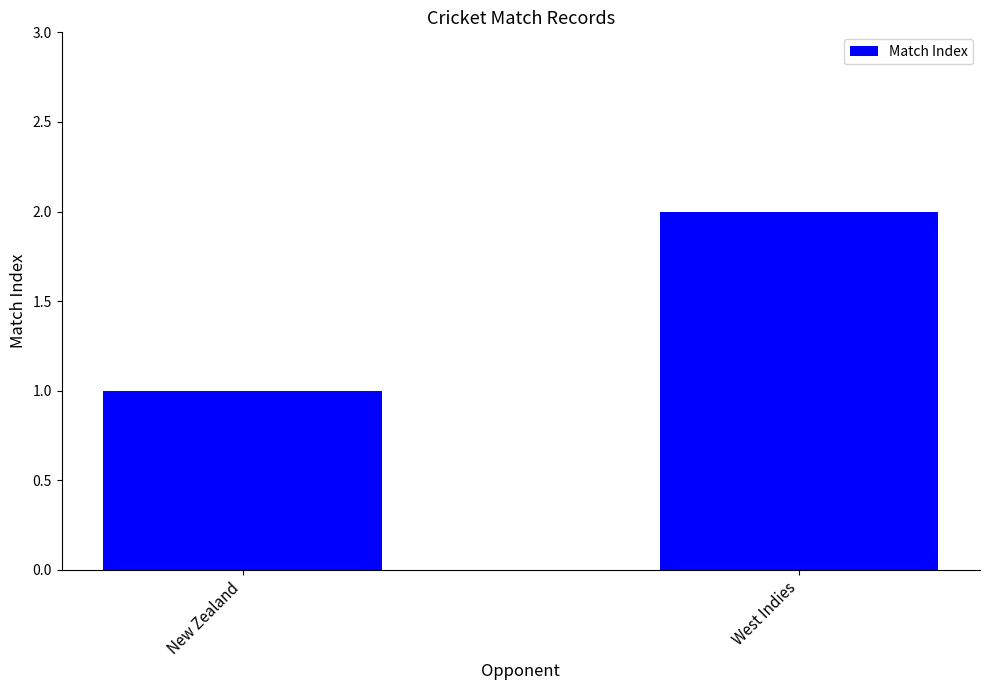

At which label is the value closest to 1?

New Zealand